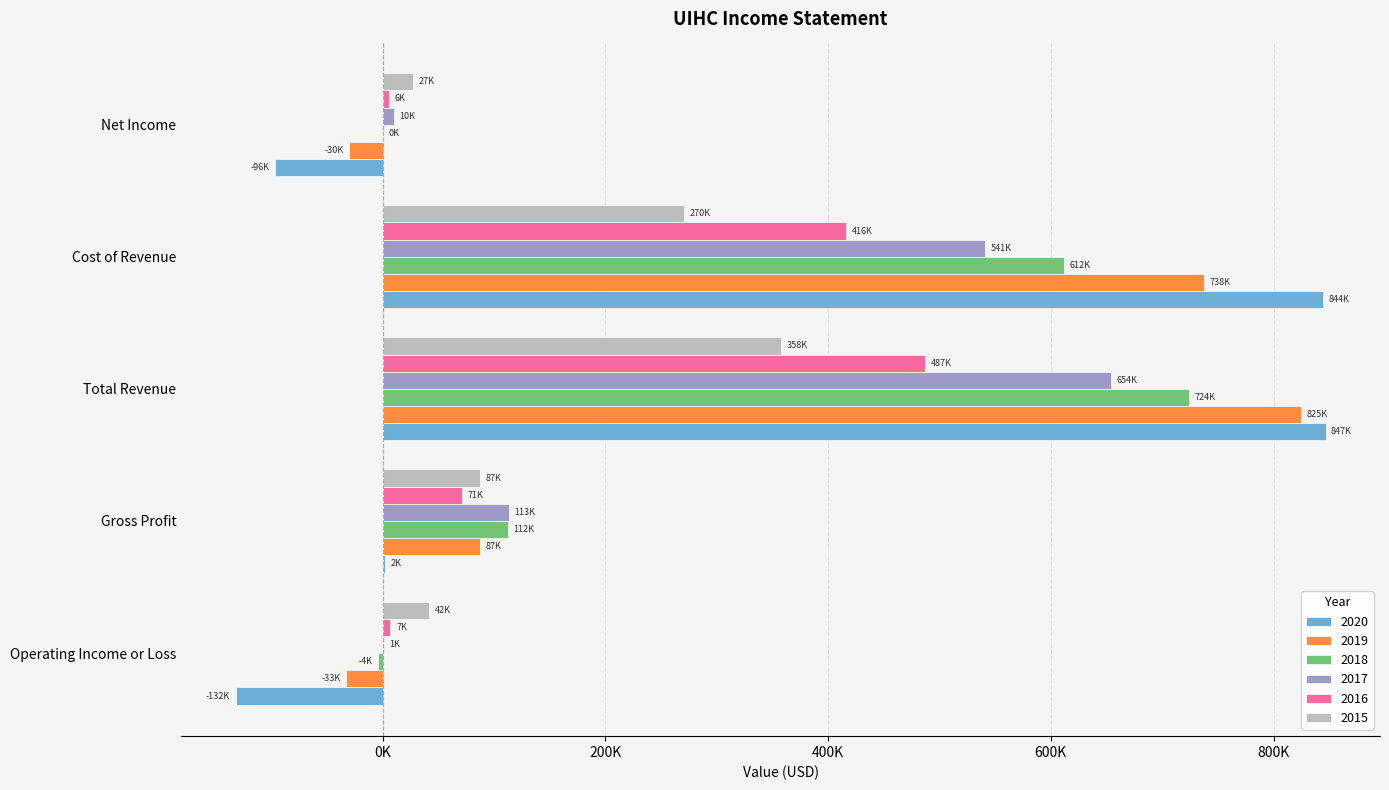

True or false: 2020 has a value of -44314 at Net Income.

False